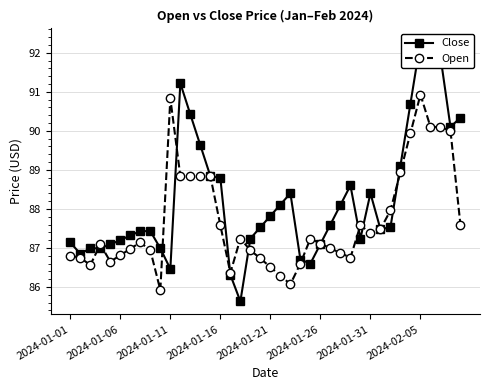

Where is Close nearest to the value 88?

27